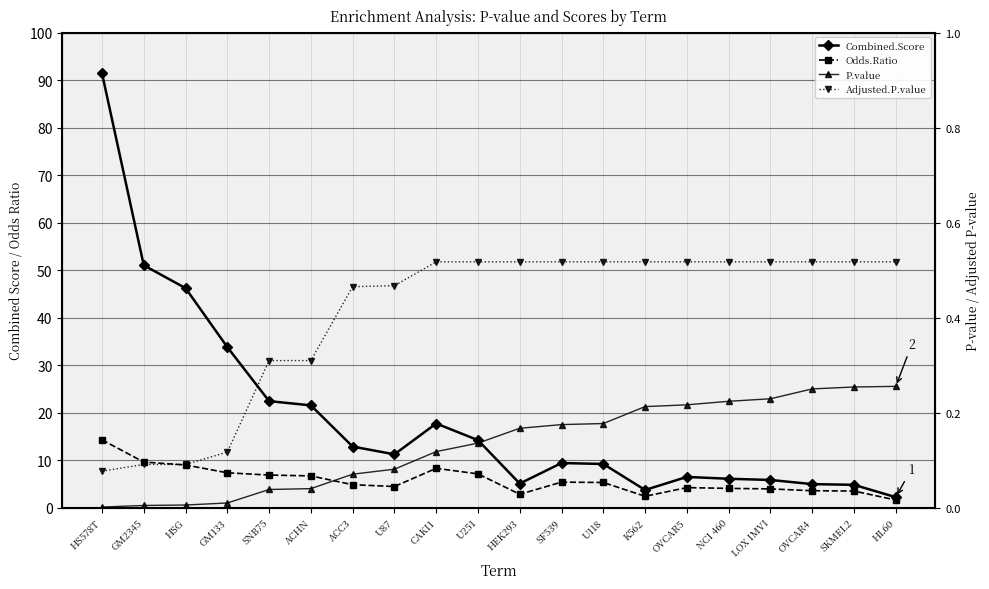

Reading left to right, extract all data points from this chart.

Combined.Score: HS578T=91.4	GM2345=51.0	HSG=46.2	GM133=33.8	SNB75=22.5	ACHN=21.6	ACC3=12.9	U87=11.3	CAKI1=17.7	U251=14.2	HEK293=5.1	SF539=9.4	U118=9.2	K562=3.8	OVCAR5=6.5	NCI 460=6.1	LOX IMVI=5.9	OVCAR4=5.0	SKMEL2=4.8	HL60=2.2
Odds.Ratio: HS578T=14.3	GM2345=9.6	HSG=9.0	GM133=7.4	SNB75=6.9	ACHN=6.7	ACC3=4.9	U87=4.5	CAKI1=8.3	U251=7.1	HEK293=2.9	SF539=5.4	U118=5.3	K562=2.4	OVCAR5=4.3	NCI 460=4.1	LOX IMVI=4.0	OVCAR4=3.6	SKMEL2=3.5	HL60=1.6
P.value: HS578T=0.0	GM2345=0.0	HSG=0.0	GM133=0.0	SNB75=0.0	ACHN=0.0	ACC3=0.1	U87=0.1	CAKI1=0.1	U251=0.1	HEK293=0.2	SF539=0.2	U118=0.2	K562=0.2	OVCAR5=0.2	NCI 460=0.2	LOX IMVI=0.2	OVCAR4=0.3	SKMEL2=0.3	HL60=0.3
Adjusted.P.value: HS578T=0.1	GM2345=0.1	HSG=0.1	GM133=0.1	SNB75=0.3	ACHN=0.3	ACC3=0.5	U87=0.5	CAKI1=0.5	U251=0.5	HEK293=0.5	SF539=0.5	U118=0.5	K562=0.5	OVCAR5=0.5	NCI 460=0.5	LOX IMVI=0.5	OVCAR4=0.5	SKMEL2=0.5	HL60=0.5